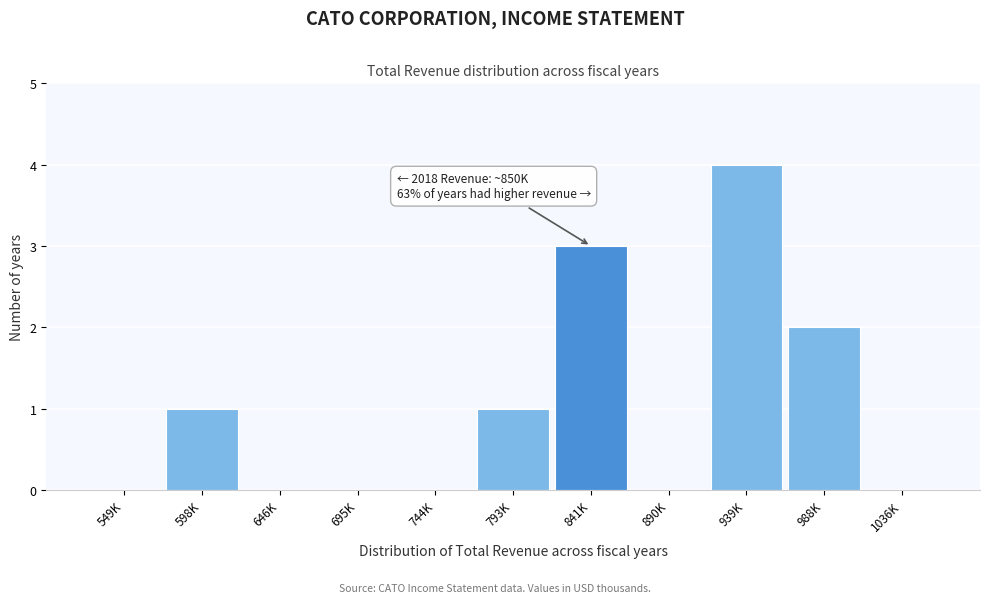

Reading left to right, what are all the values shown in this chart?

549K=0	598K=1	646K=0	695K=0	744K=0	793K=1	841K=3	890K=0	939K=4	988K=2	1036K=0